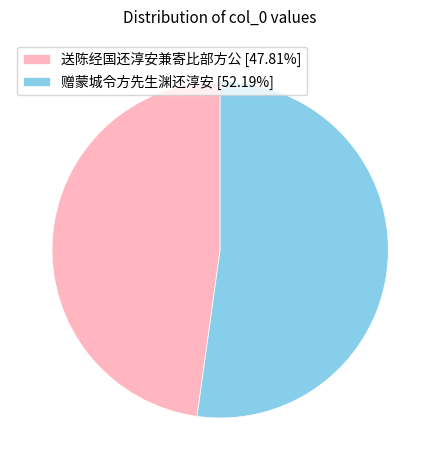

Which slice is the largest?

赠蒙城令方先生渊还淳安